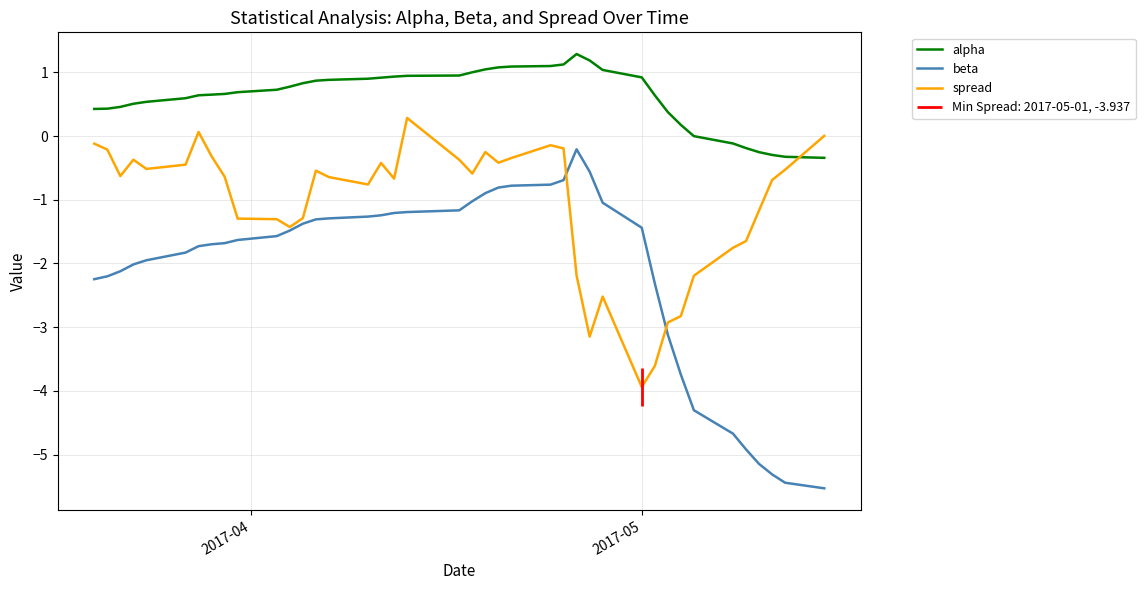

In beta, how many points are higher than both neighbors (excluding endpoints)?

1